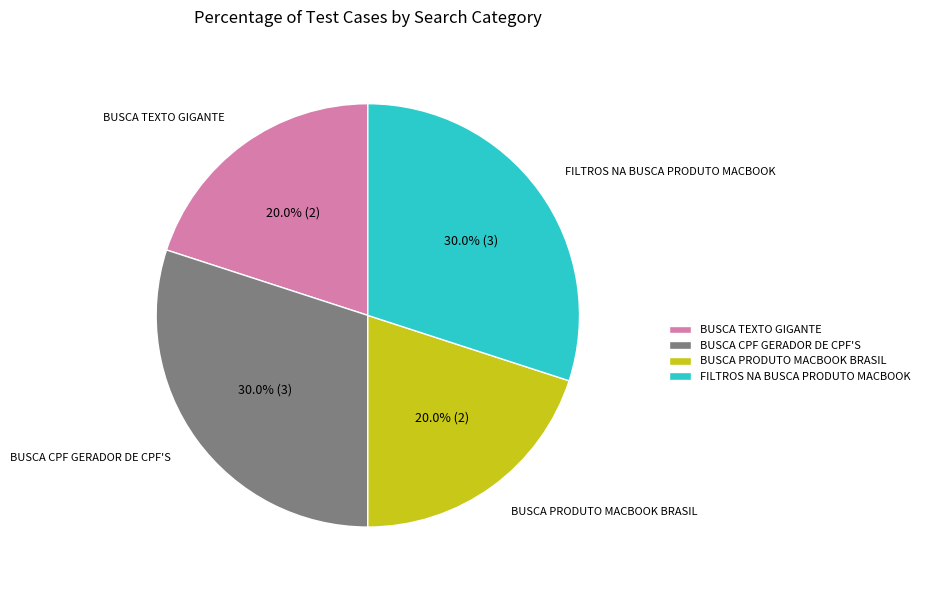

The FILTROS NA BUSCA PRODUTO MACBOOK slice represents 38% of the pie. True or false?

False